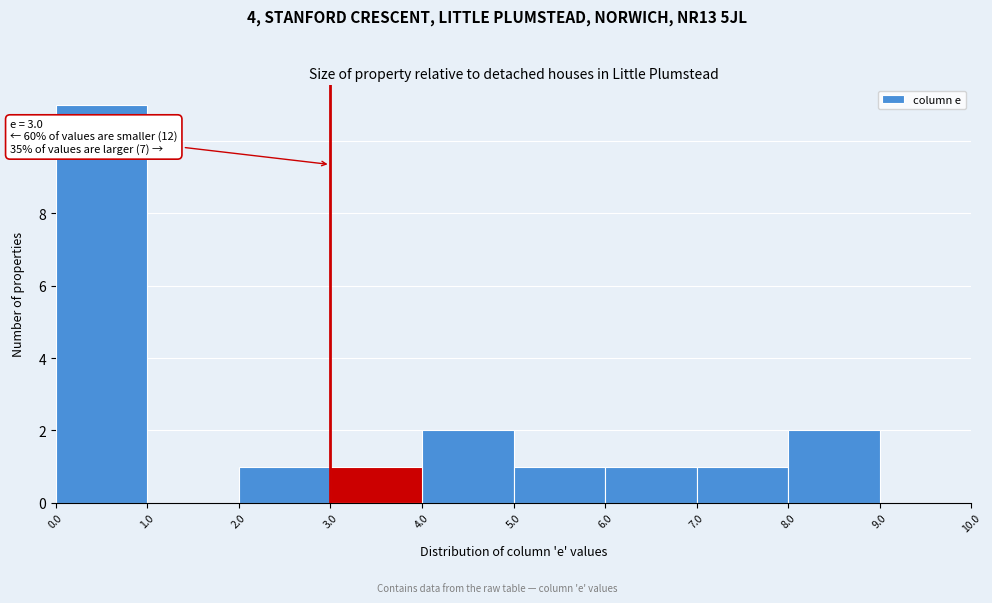

Which range on the x-axis has the tallest bar?

0.0 to 1.0